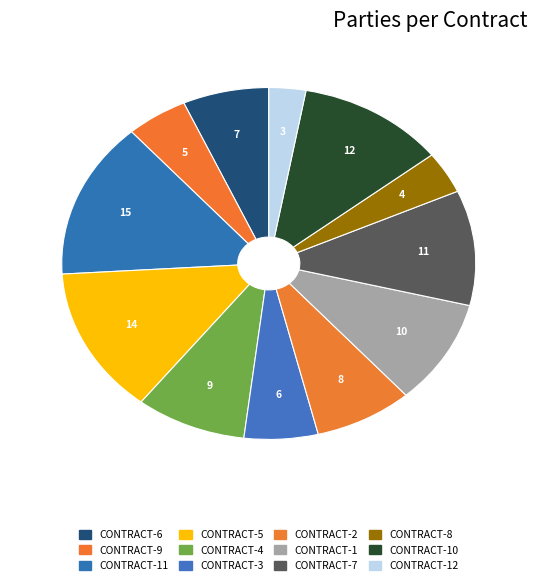

How many slices are in this pie chart?

12